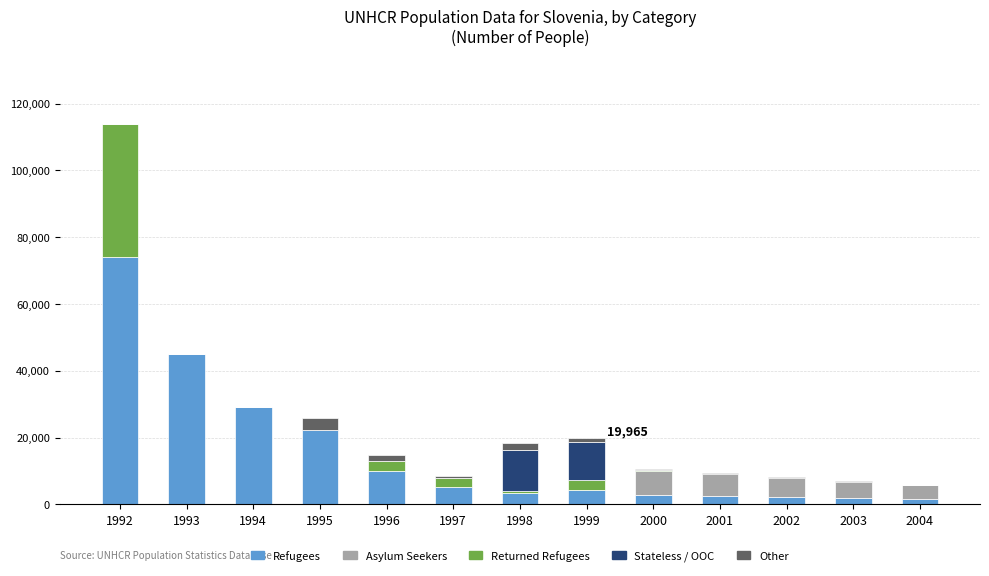

What is the maximum value for Refugees?

74100